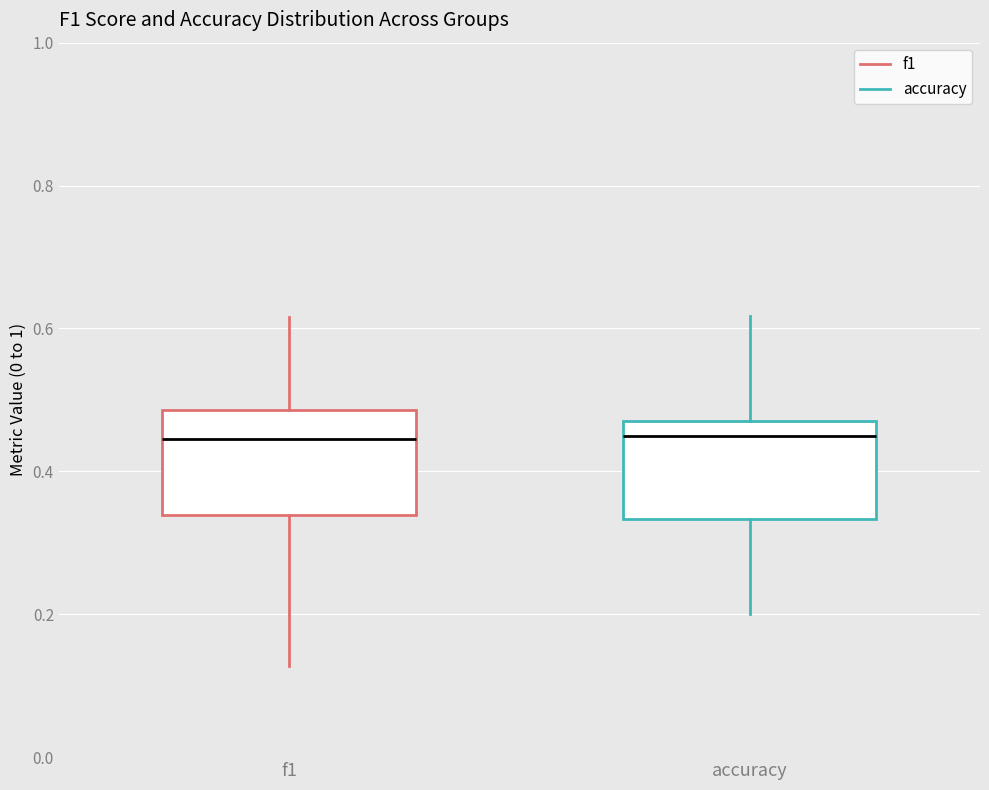

Reading left to right, read every box against the y-axis: the position of its median line, the range the box covers, and the ends of its whiskers. The values are not printed on the chart, so give them approximately, as read against the axis.

f1: median 0.44, box 0.34 to 0.48, whiskers 0.12 to 0.62
accuracy: median 0.46, box 0.34 to 0.48, whiskers 0.20 to 0.62